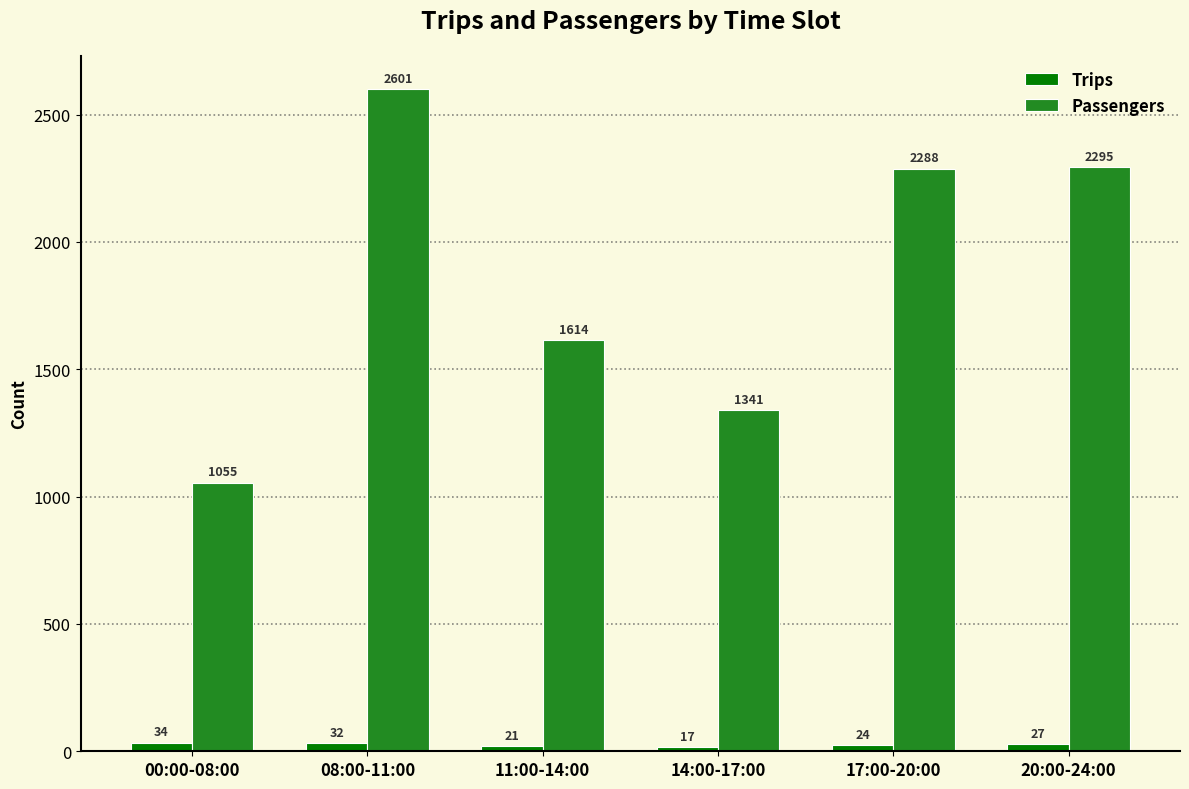

What is the difference between the maximum and minimum values in the Passengers series?

1546